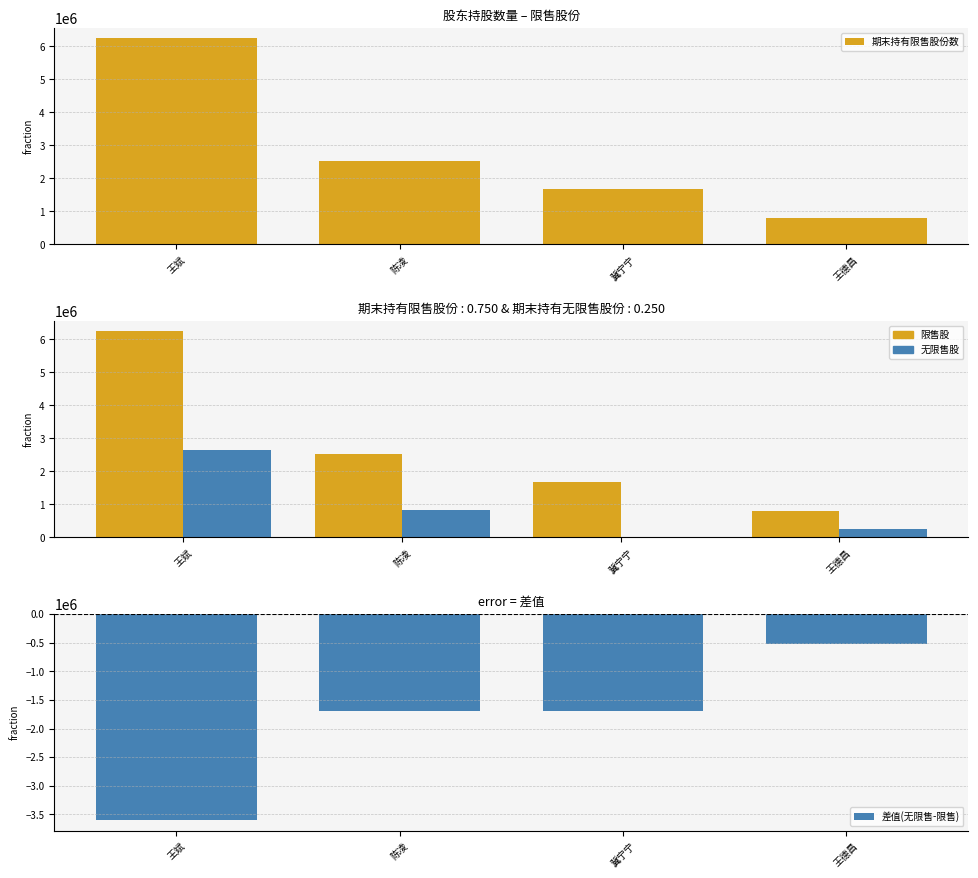

Does the chart contain stacked bars?

No